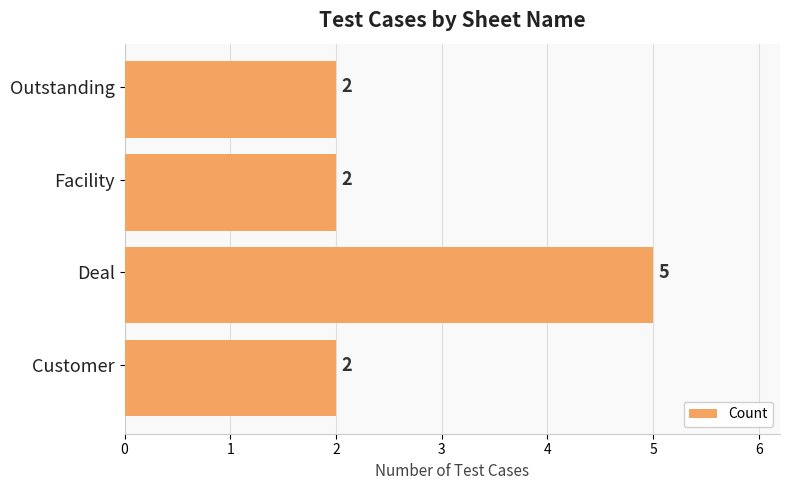

What is the minimum value shown in the chart?

2